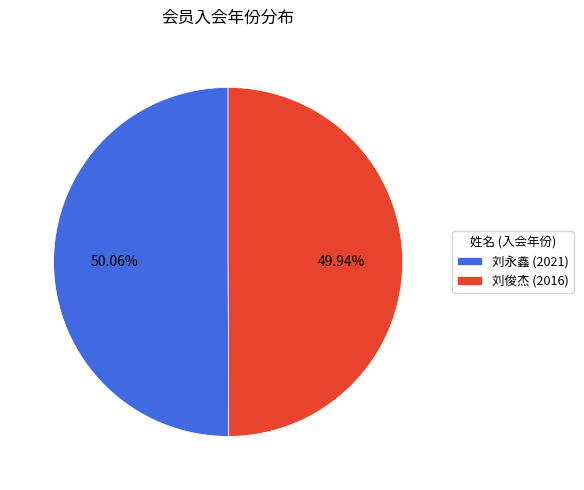

Count the number of slices in the pie.

2